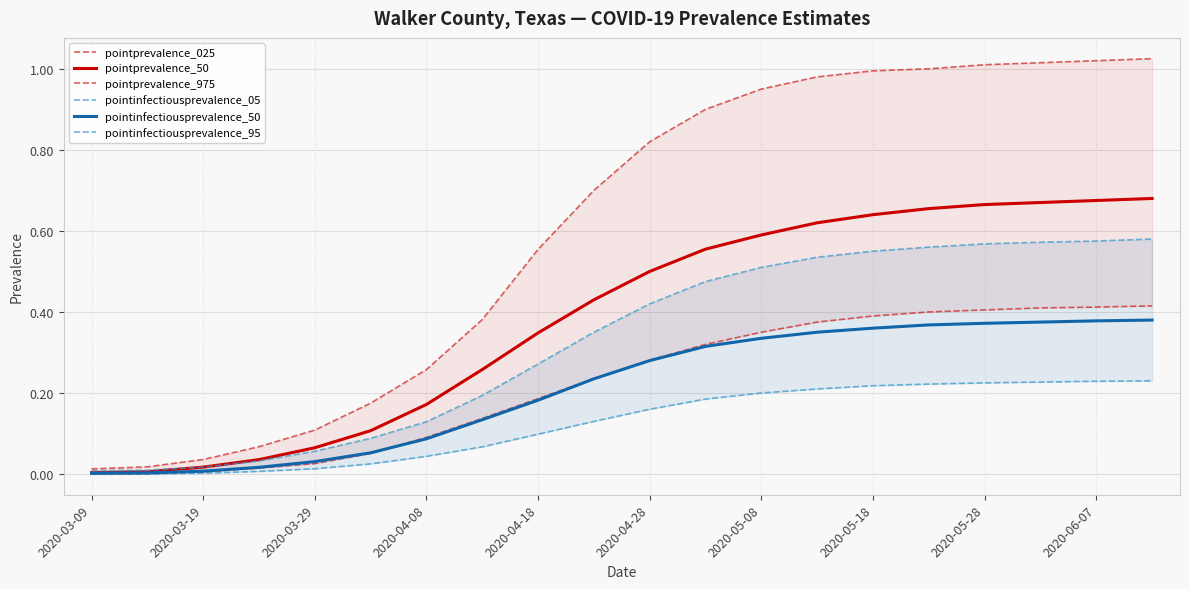

At which label does pointinfectiousprevalence_50 reach its minimum?

2020-03-09